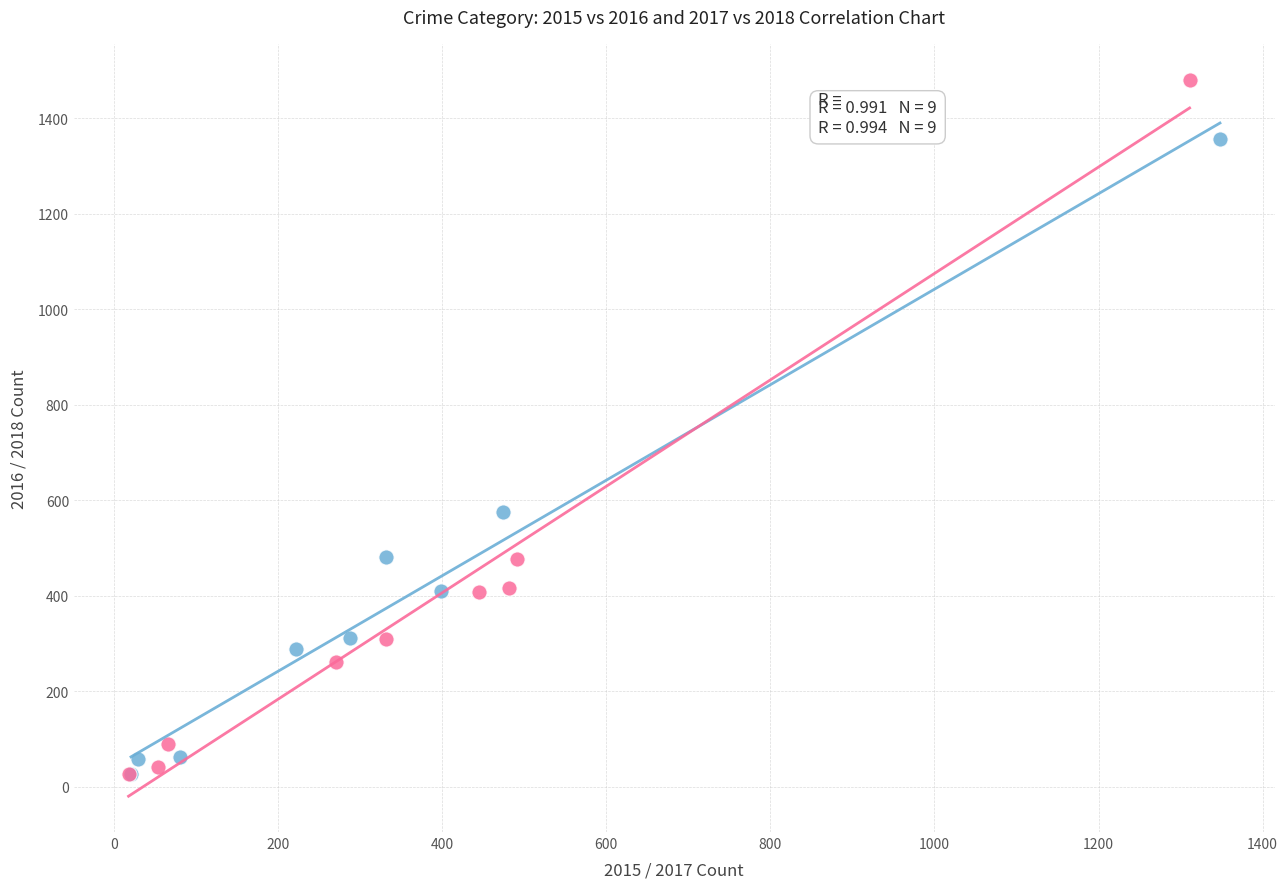

Which series contains the highest Y value?

2017 vs 2018